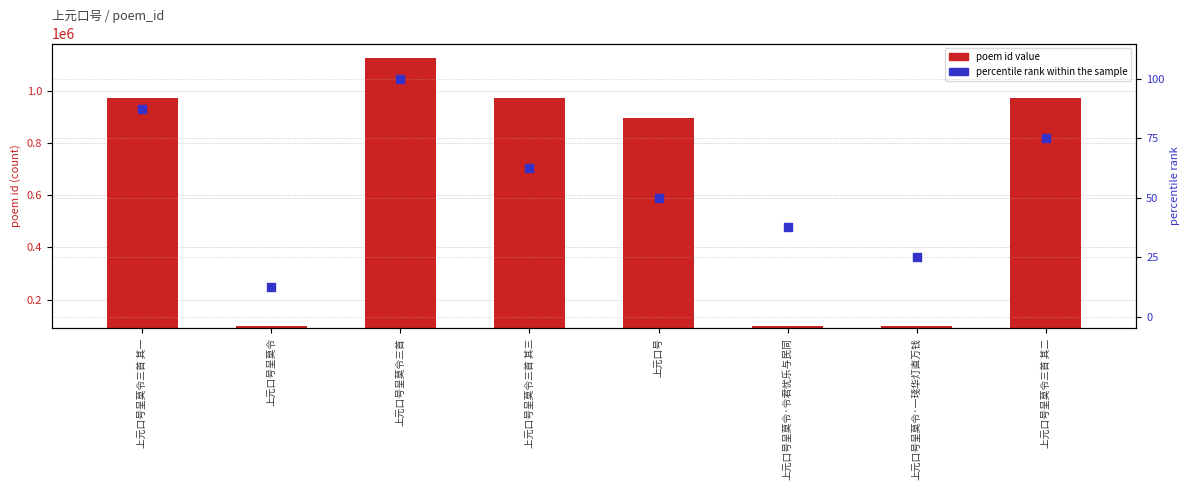

Which series has the widest spread of Y values?

poem id value